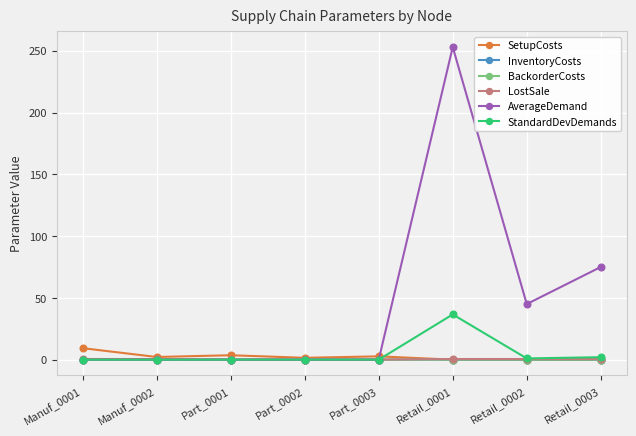

True or false: SetupCosts has more than 0 interior local peaks.

True